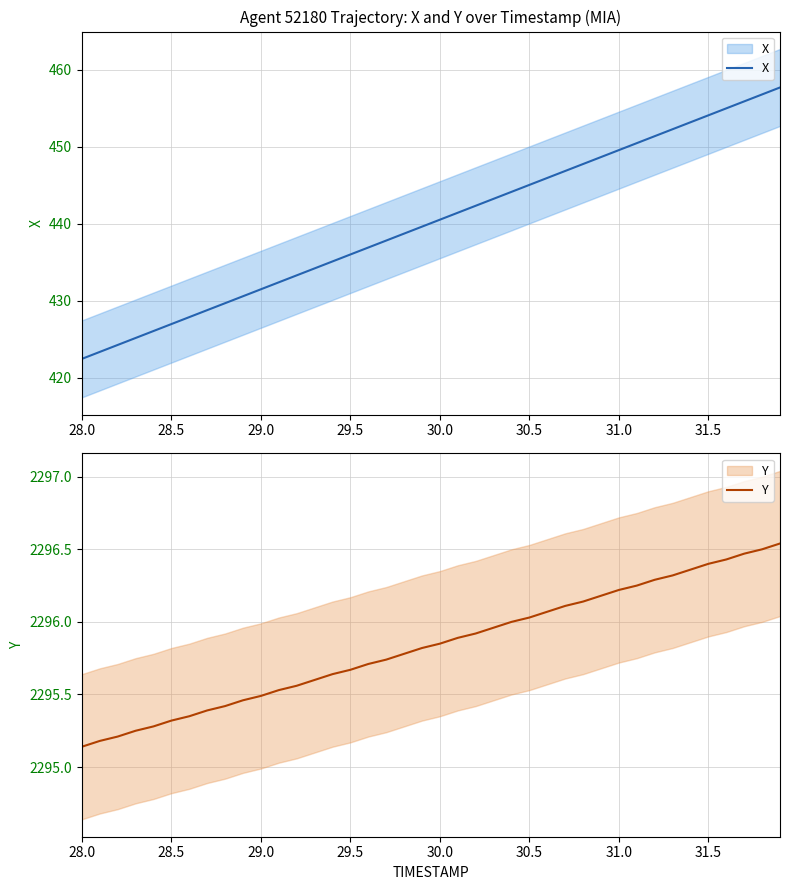

Which series has the widest spread of values?

X